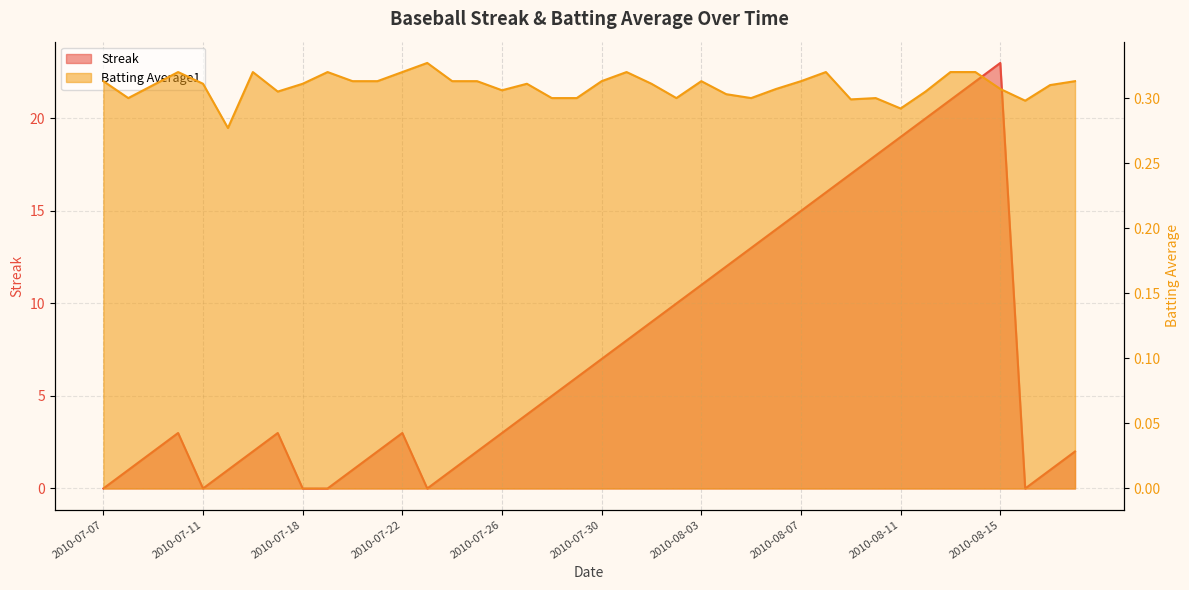

True or false: Streak has a value of 0.0 at 2010-07-18.

True